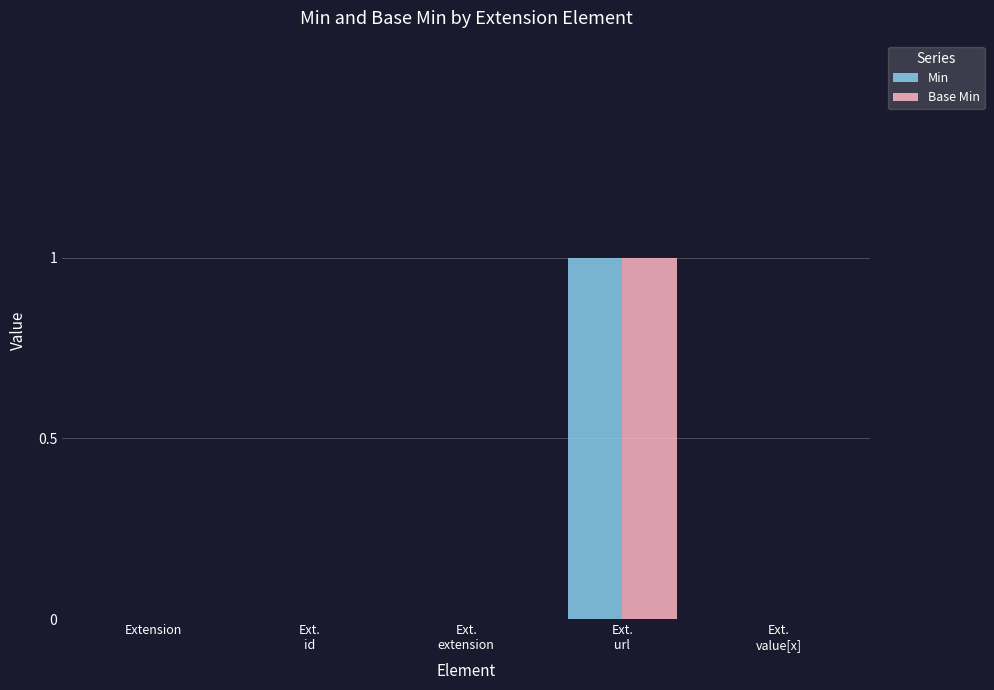

The value of Base Min at Ext.
url is 1. True or false?

True